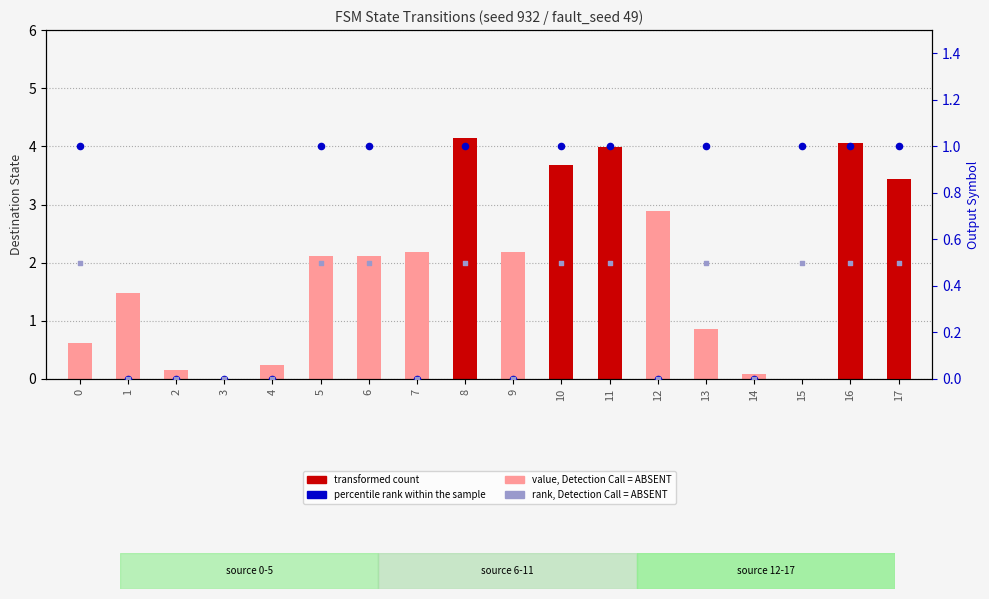

Is the value of value, Detection Call = ABSENT at 1 greater than the value of percentile rank within the sample at 1?

Yes